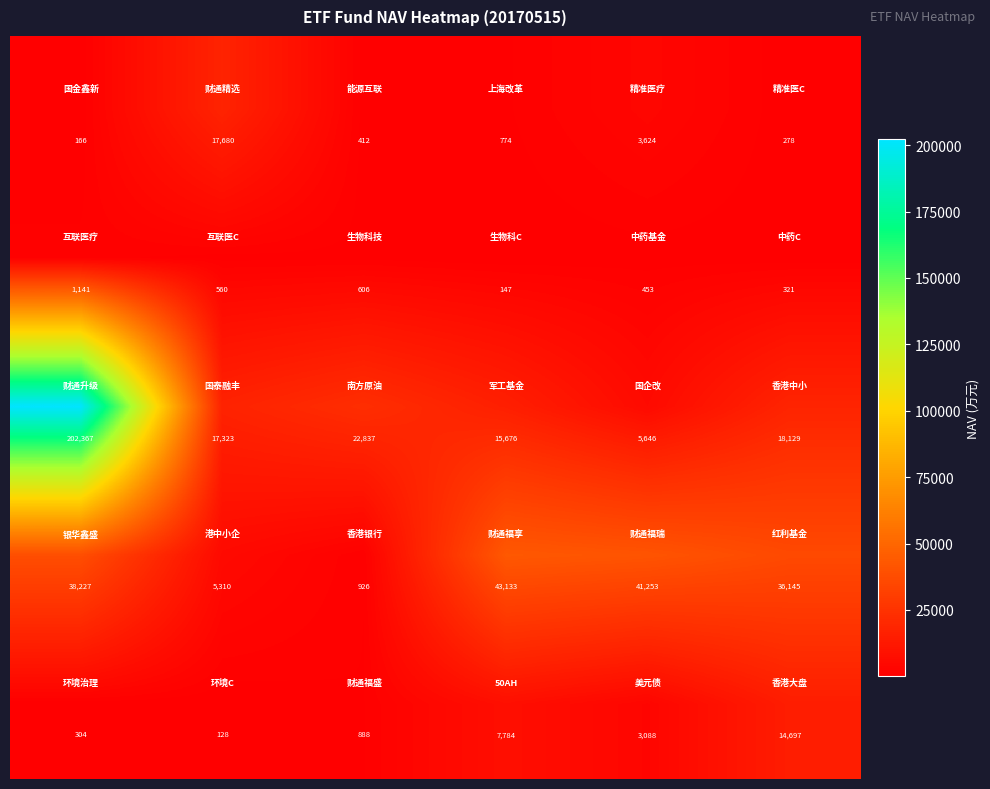

At how many categories does at least one series exceed 12595?

6